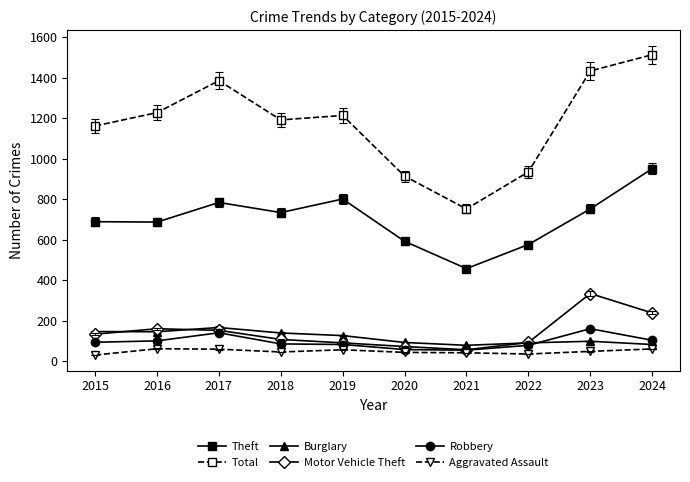

At 2015, list the series in order from largest to smallest.

Total, Theft, Burglary, Motor Vehicle Theft, Robbery, Aggravated Assault